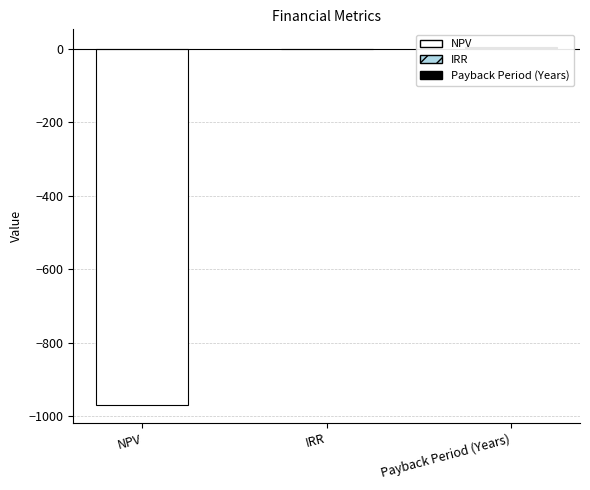

List the labels in order of value, smallest first.

NPV, IRR, Payback Period (Years)